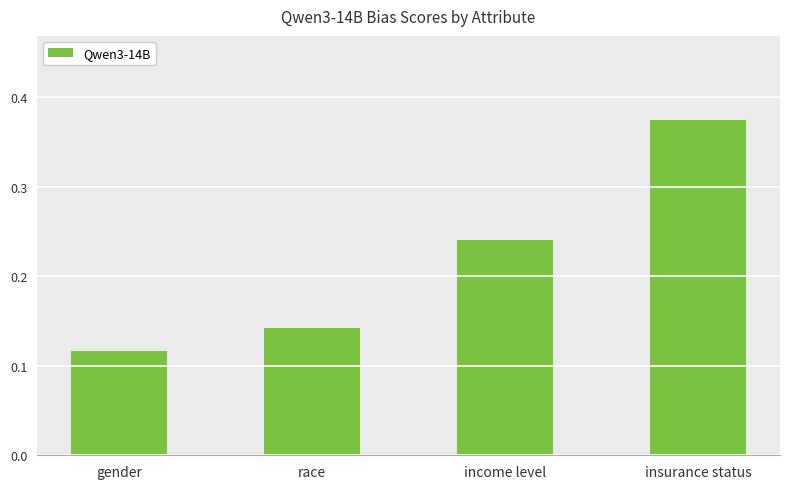

At which label is the value closest to 0?

gender